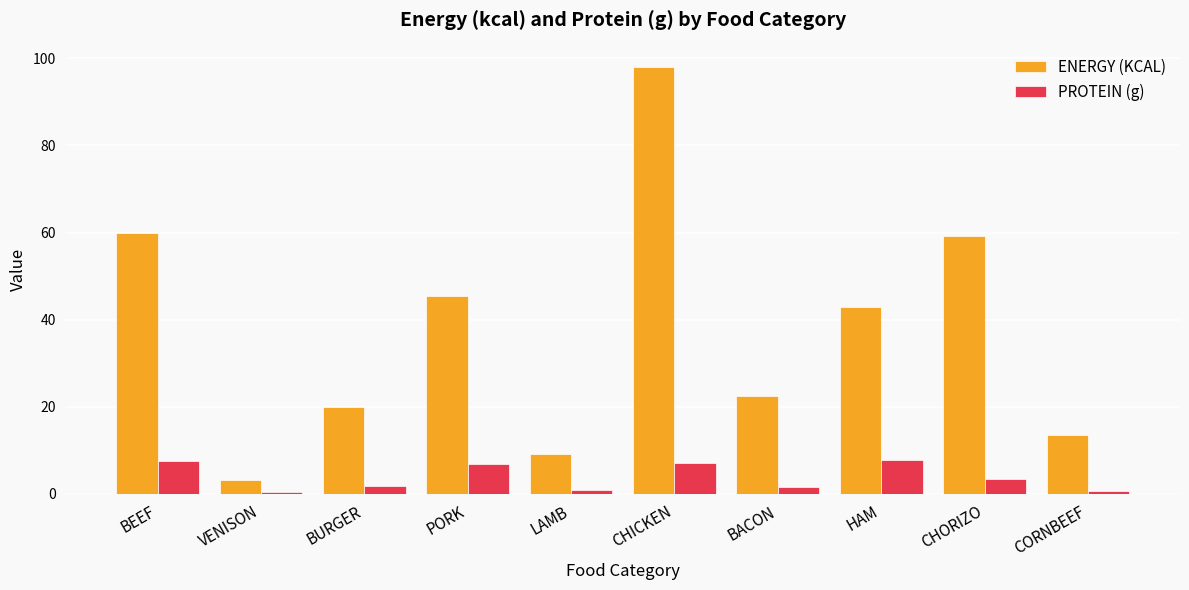

How many bars are there in each group?

2